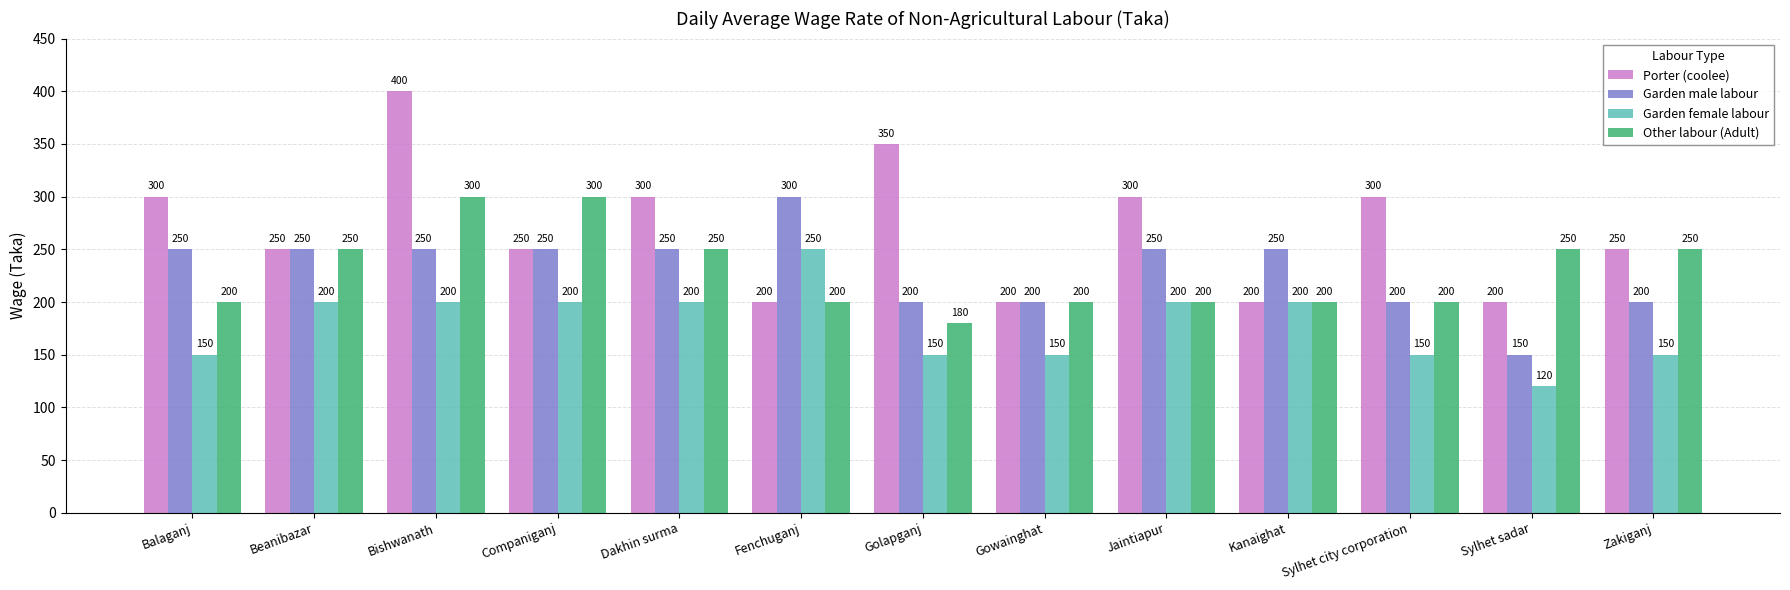

What is the value of the Garden male labour bar at the 2nd from the left?

250